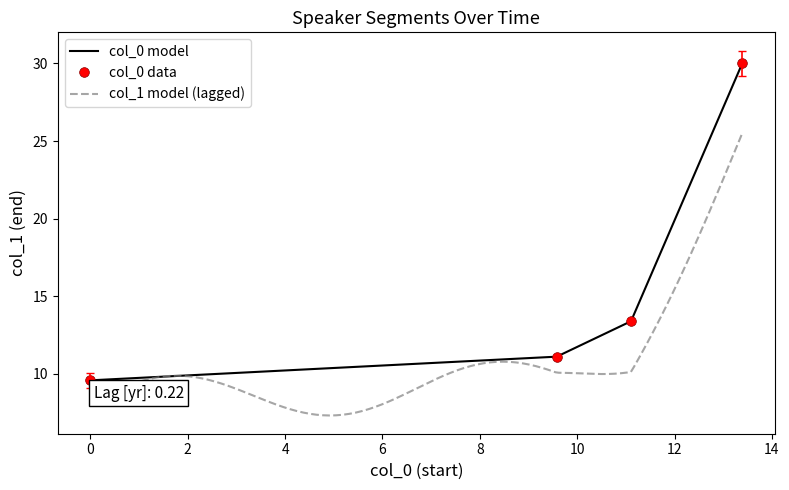

Reading left to right, extract all data points from this chart.

9.6	11.1	13.4	30.0